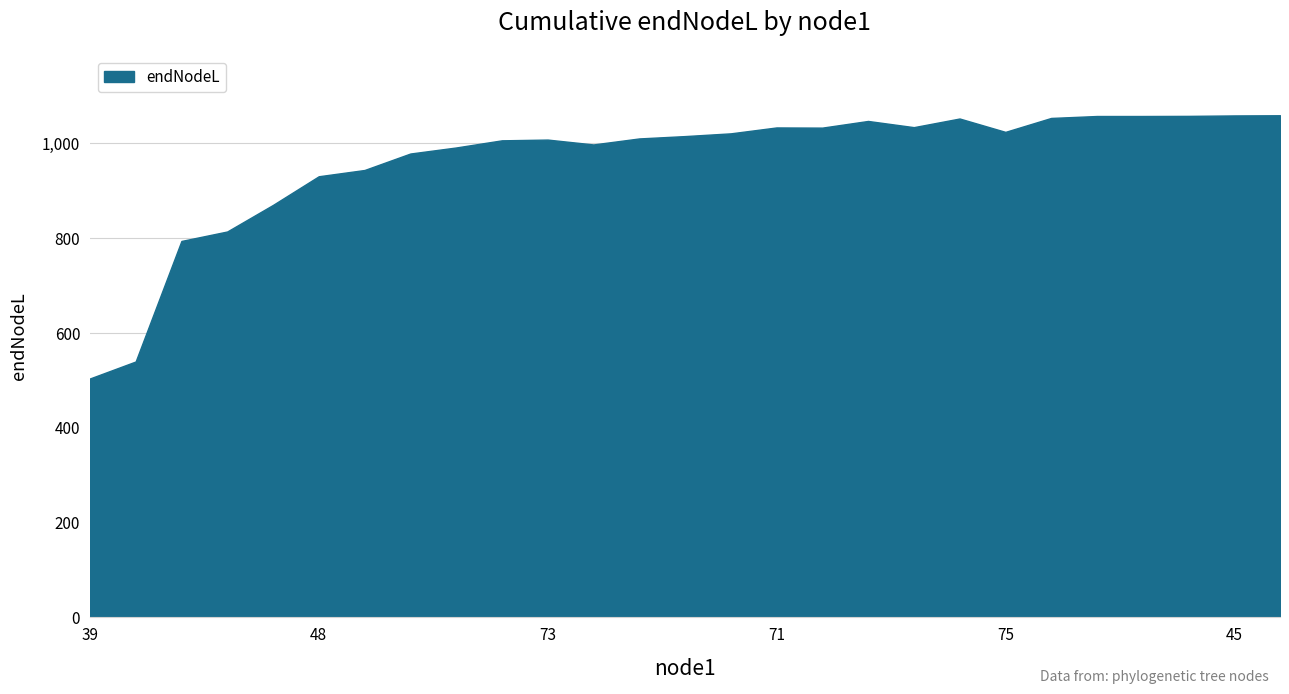

How many distinct data groups are displayed?

1